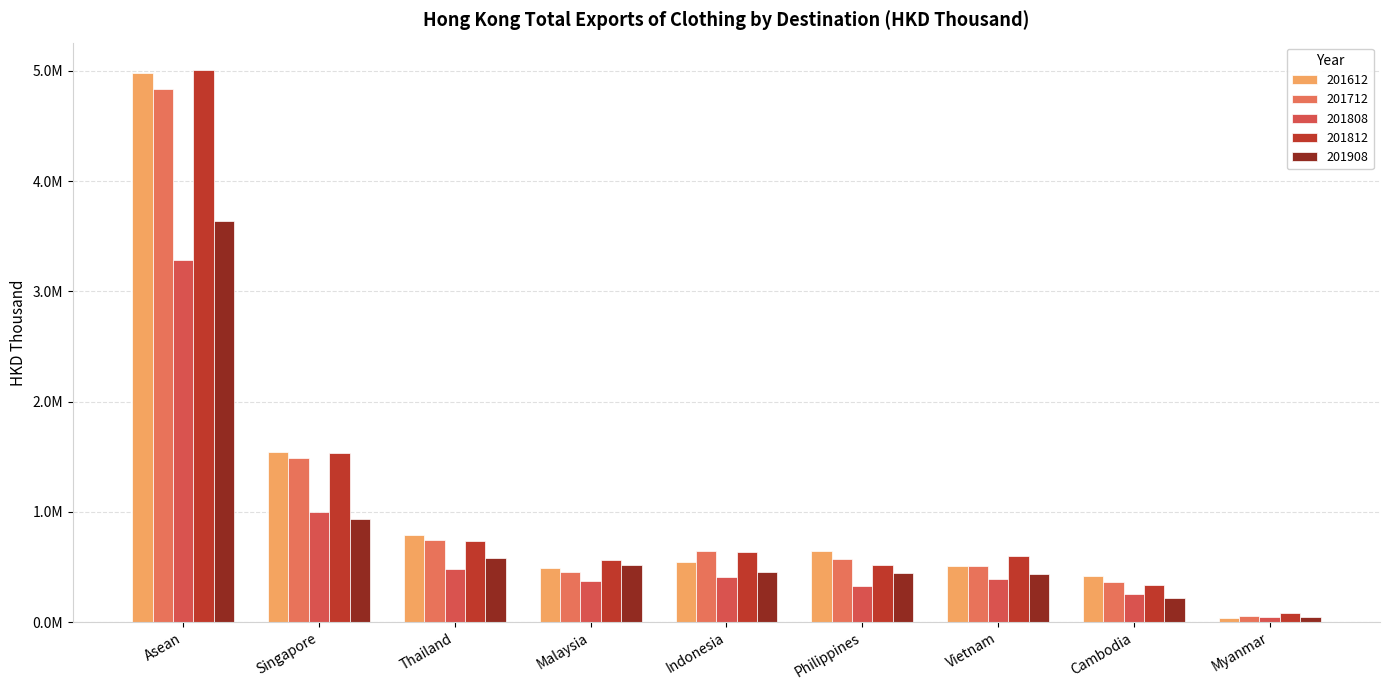

Are the bars horizontal?

No